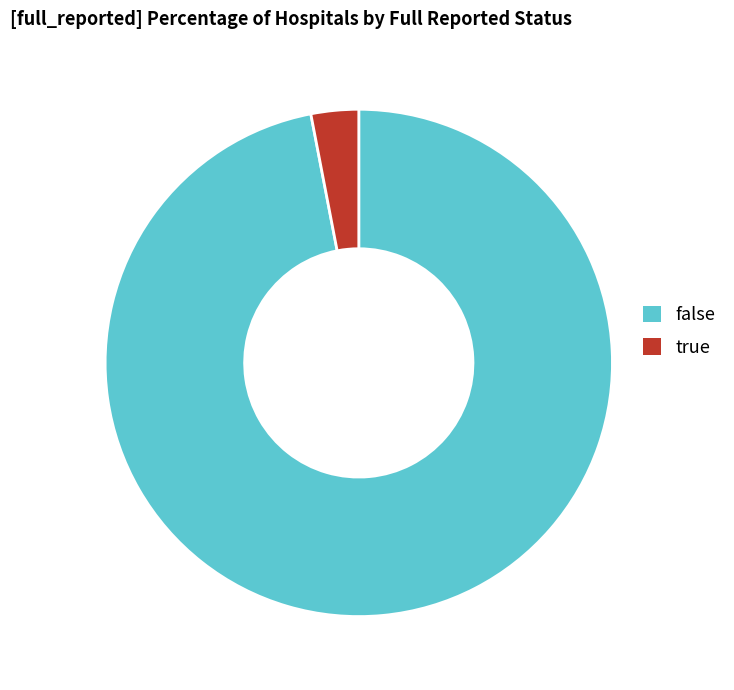

Between true and false, which is larger?

false